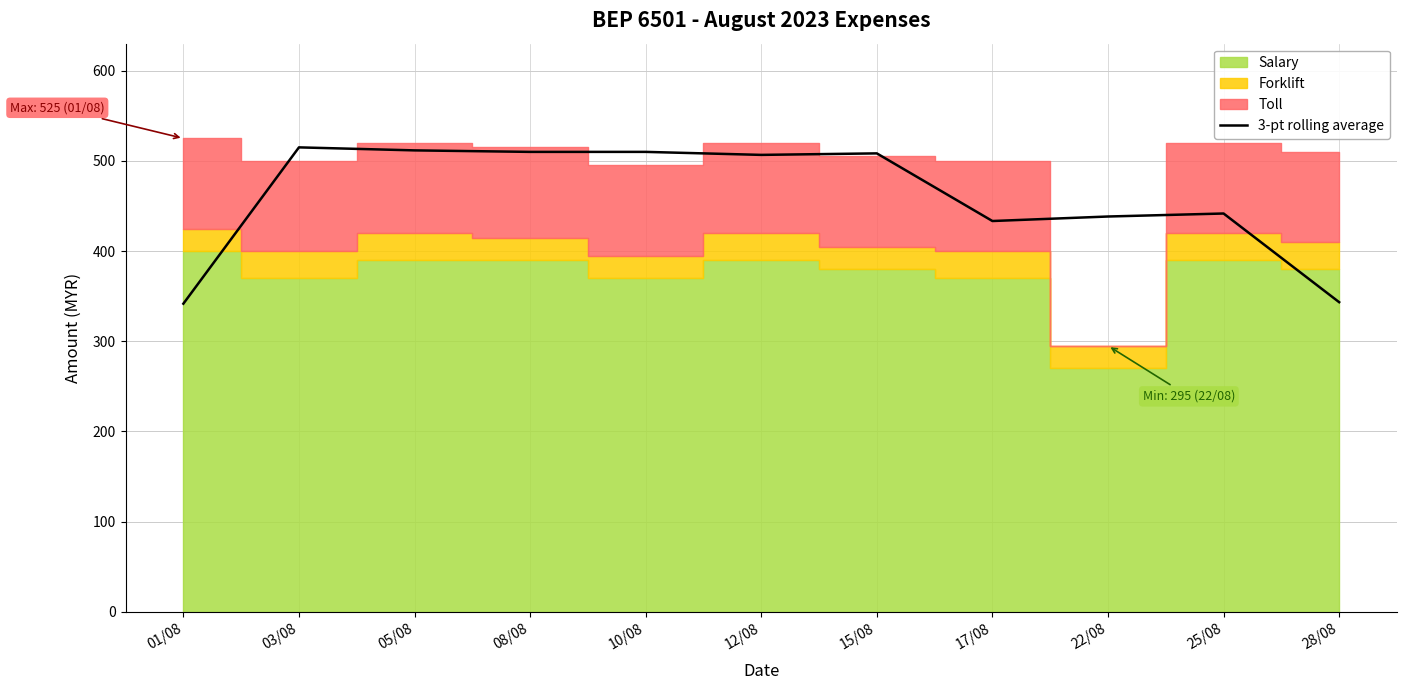

What is the difference between the maximum and second lowest values?

171.7